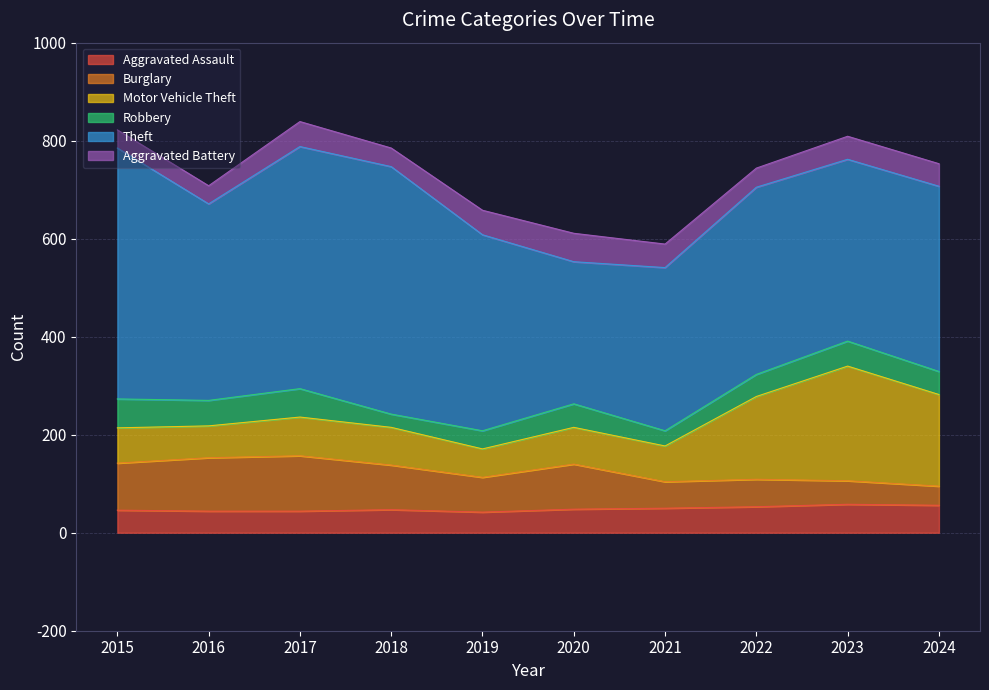

The Robbery series shows 67 at 2023. True or false?

False